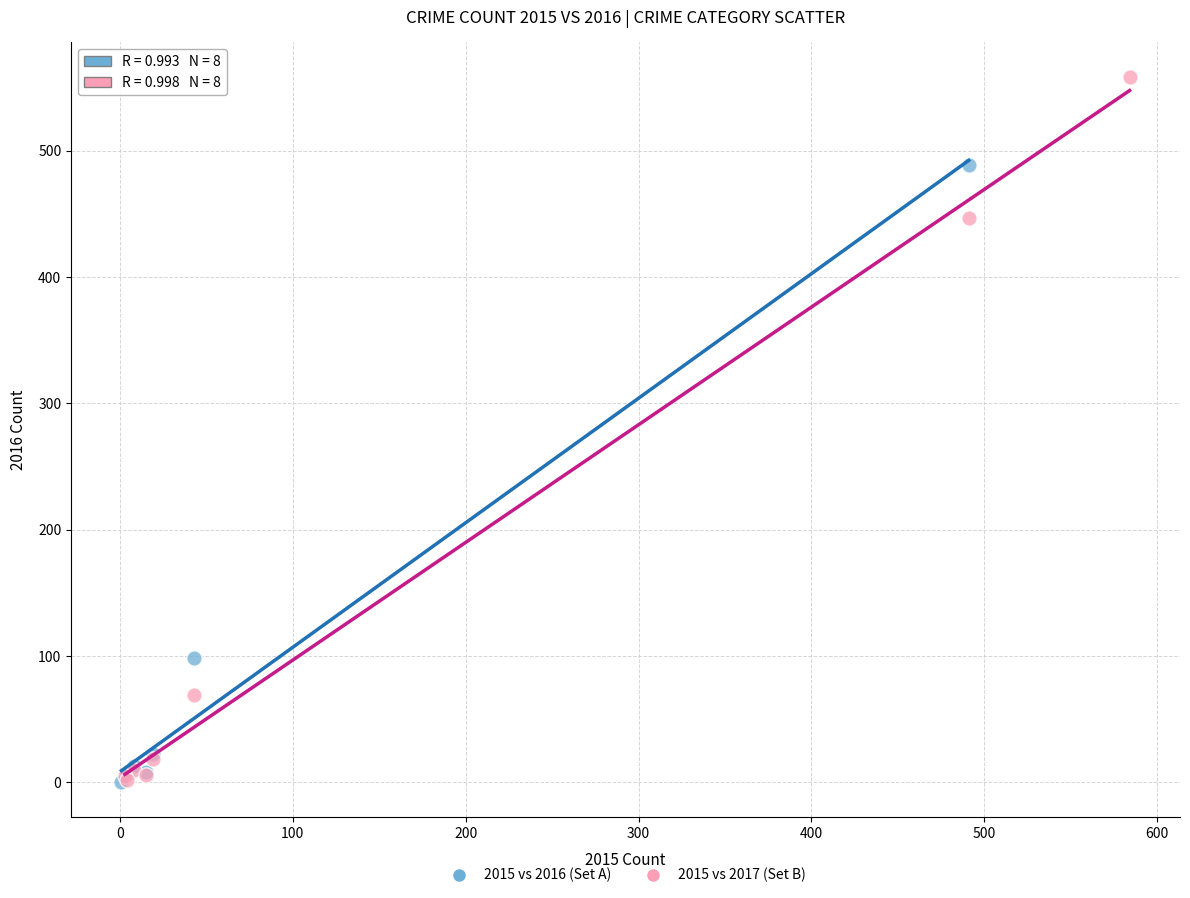

Which series has the widest spread of Y values?

2015 vs 2017 (Set B)